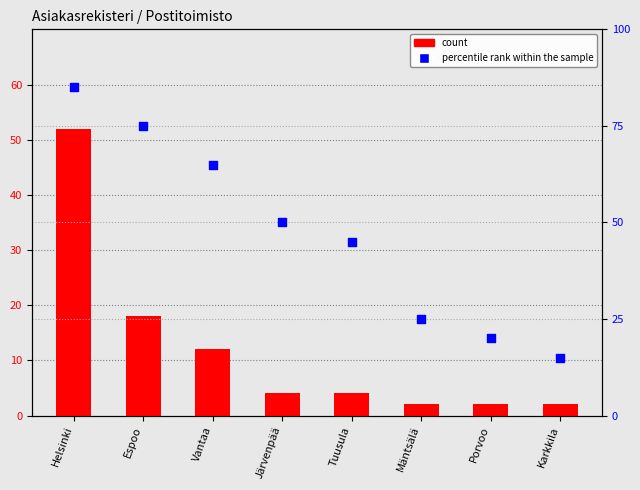

What is the total value across all series at Vantaa?

77